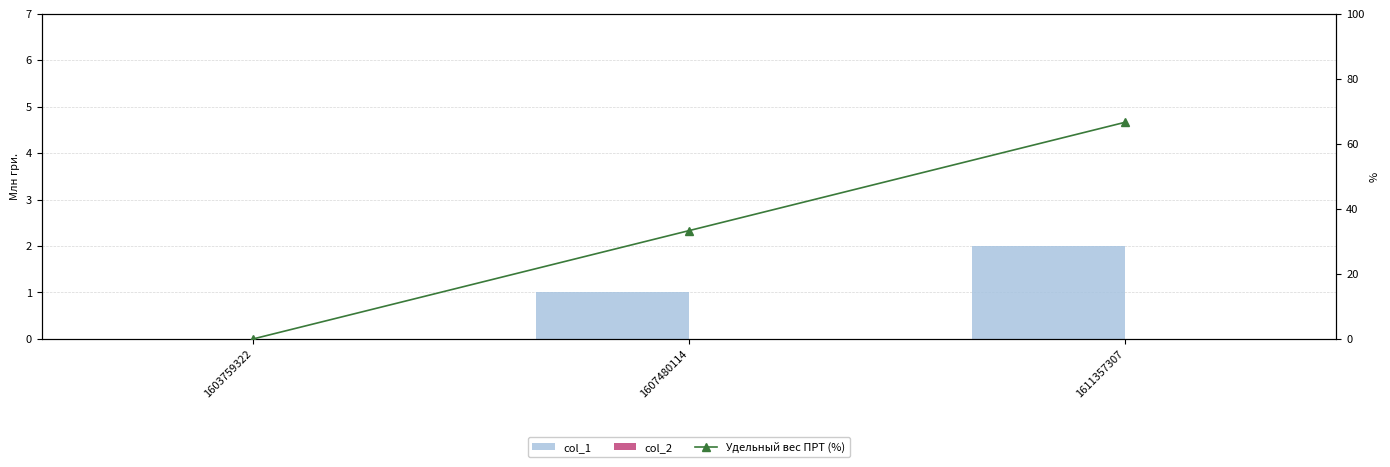

What is the difference between the highest and lowest values at 1607480114?

33.3